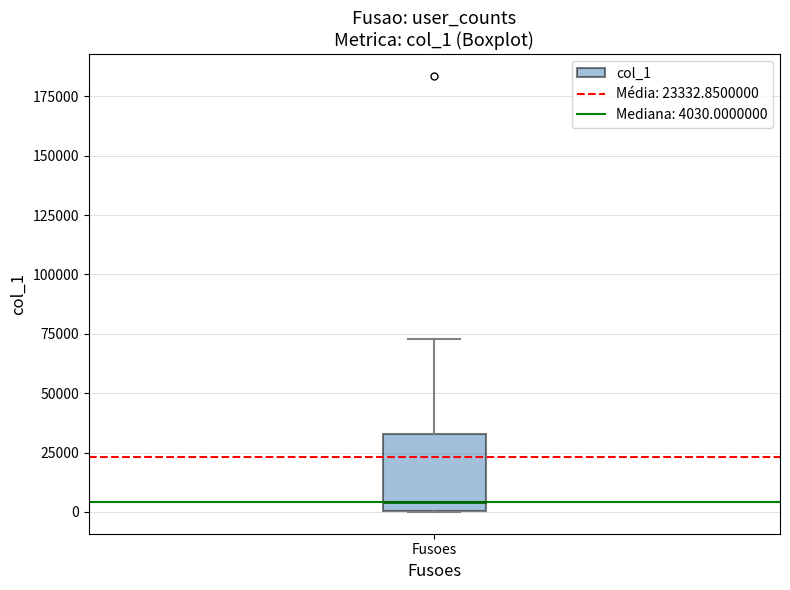

Read this box plot against the y-axis: the position of the median line, the range covered by the box, and the ends of both whiskers. The values are not printed on the chart, so give them approximately, as read against the axis.

median 5000, box 0 to 35000, whiskers 0 to 75000